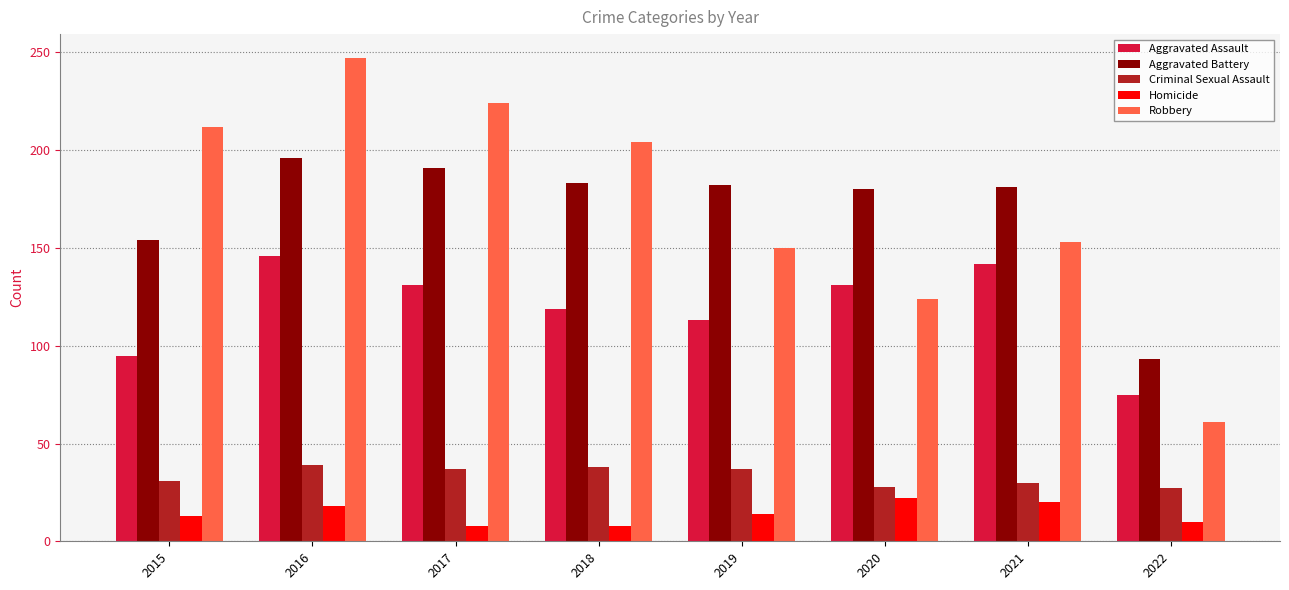

What is the spread (max minus min) of values at 2018?

196